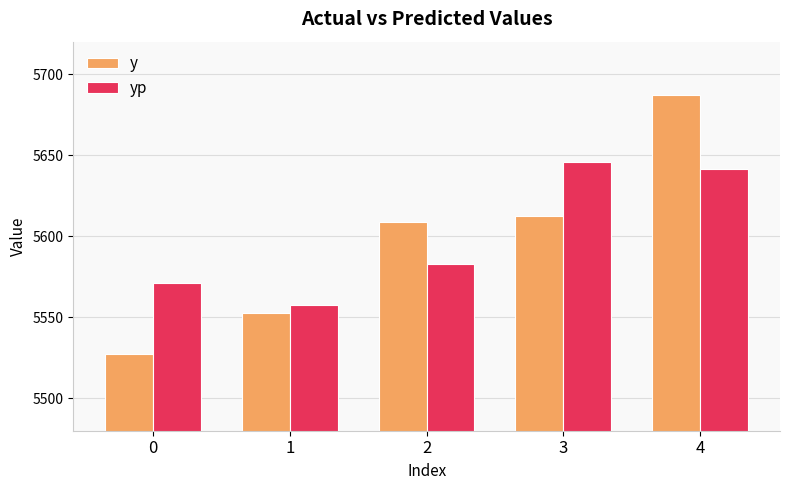

What is the difference between the maximum and minimum values in the yp series?

87.9